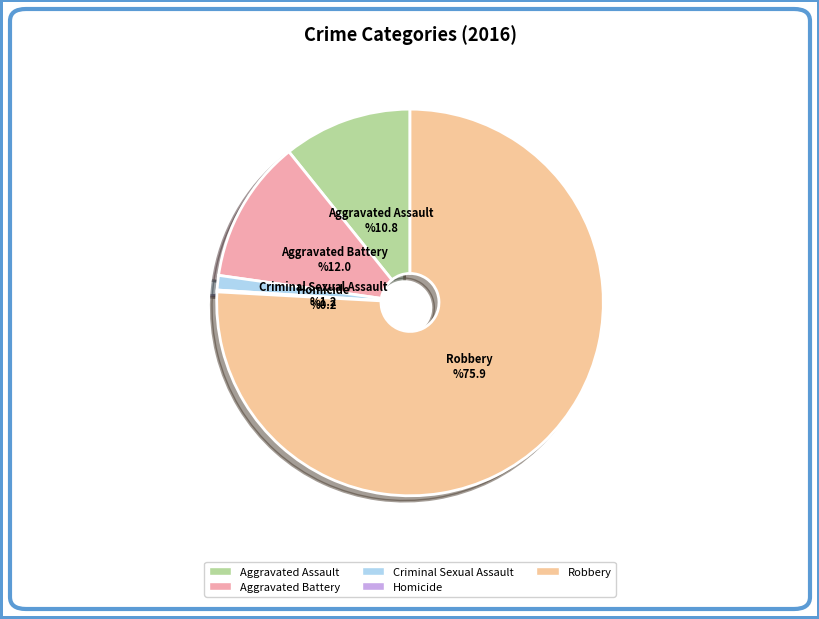

Is Robbery the majority of the pie?

Yes